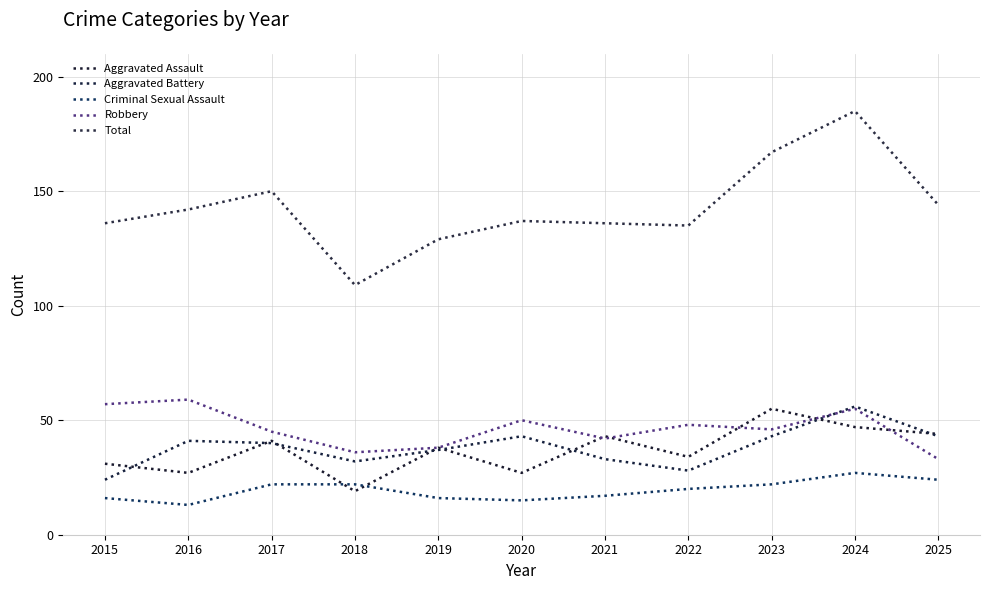

True or false: Robbery and Criminal Sexual Assault intersect in this chart.

False